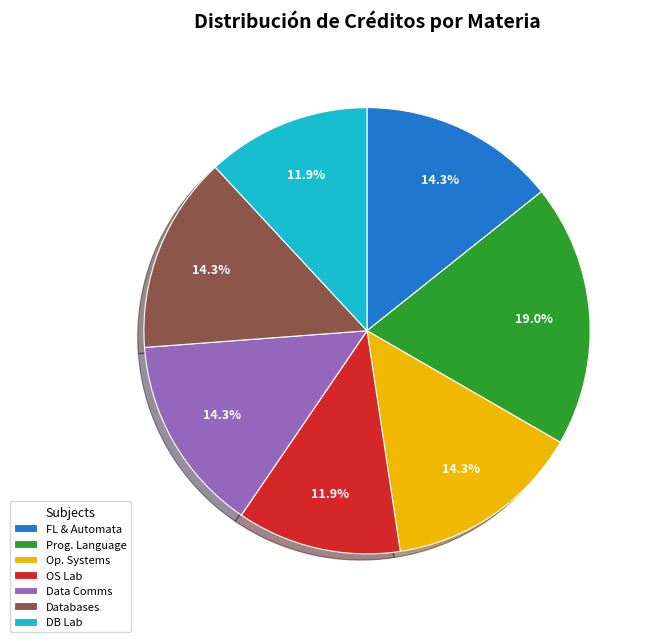

Approximately how many times larger is the value at Op. Systems compared to Databases?

1.0